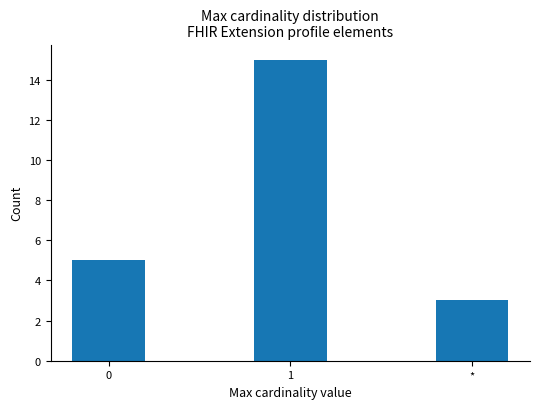

Reading right to left, extract all data points from this chart.

*=3	1=15	0=5